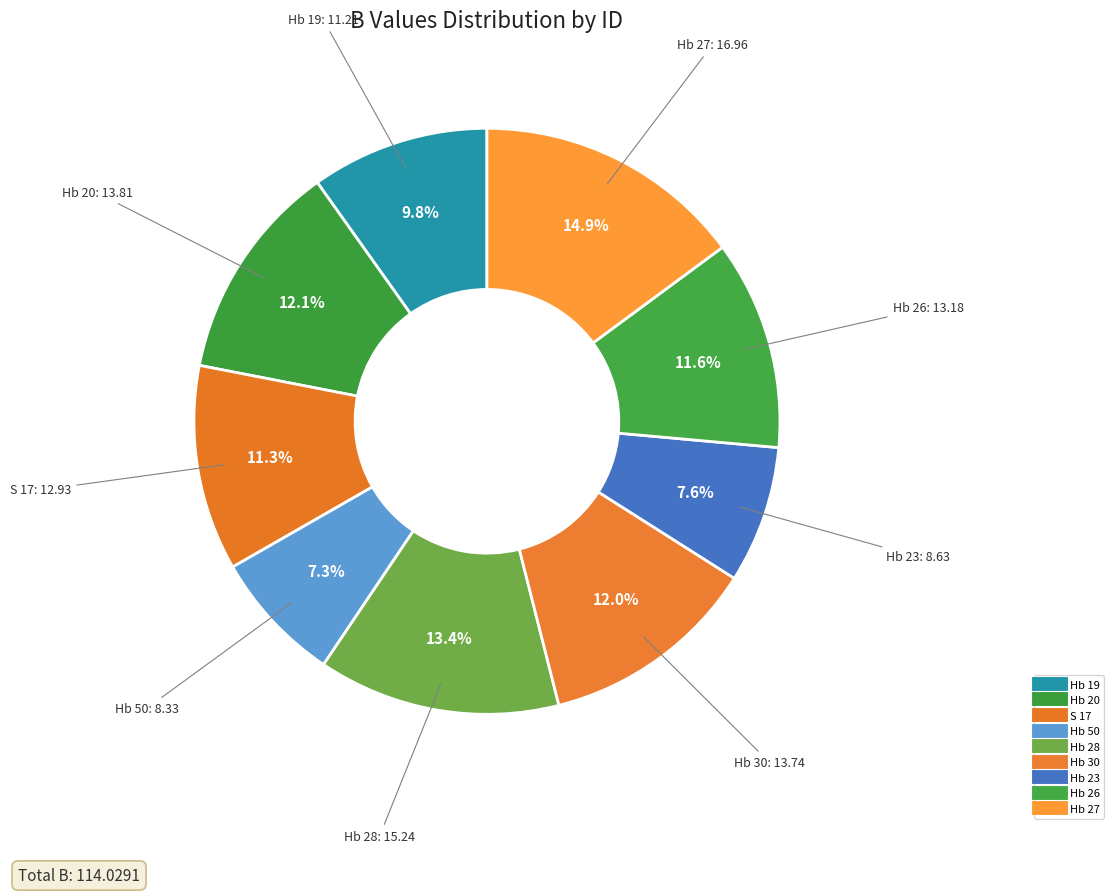

Rank the categories by value from highest to lowest.

Hb 27, Hb 28, Hb 20, Hb 30, Hb 26, S 17, Hb 19, Hb 23, Hb 50